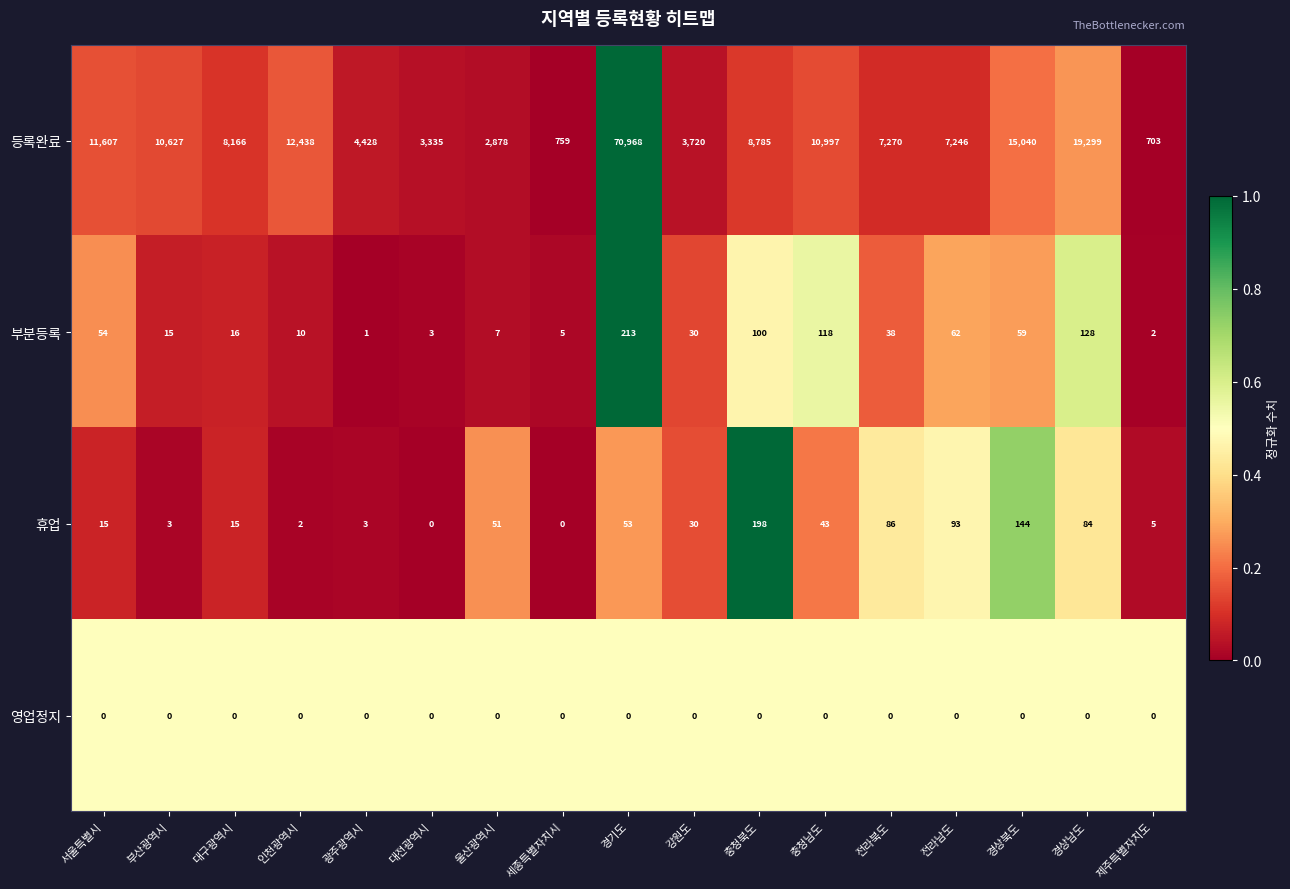

At which category is the sum across all series the highest?

경기도